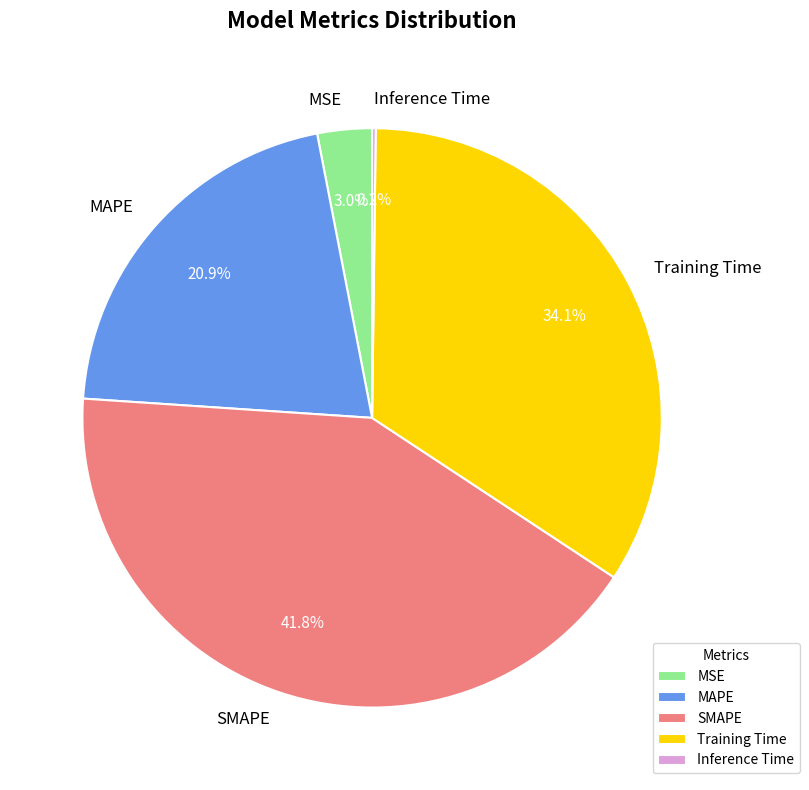

Is there any slice that represents more than half of the pie?

No